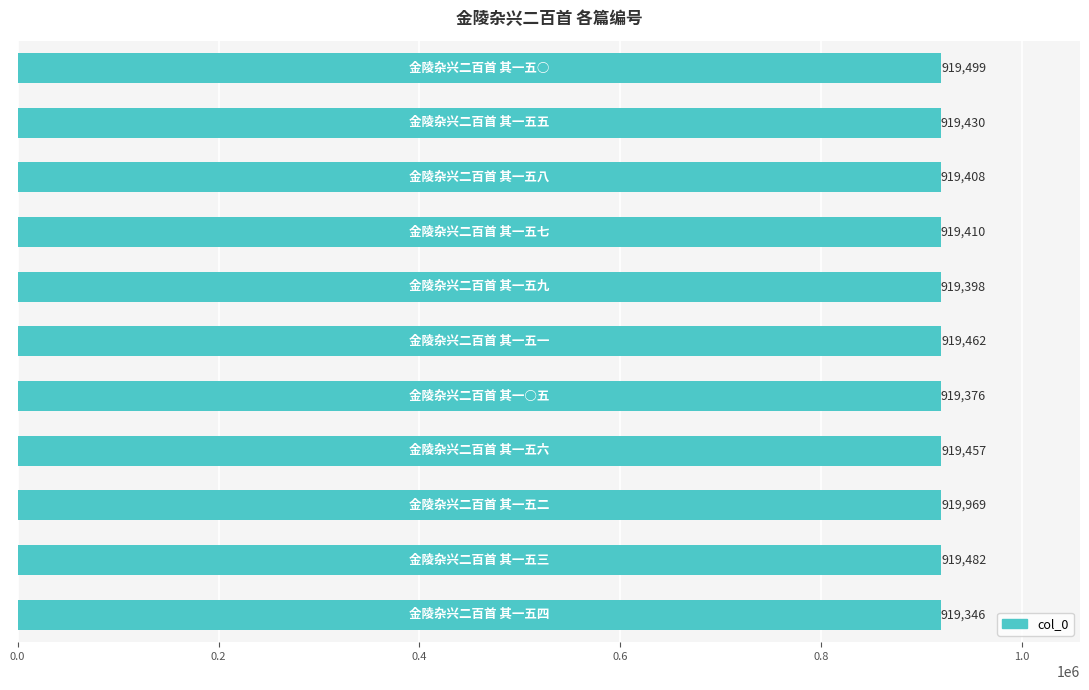

Reading top to bottom, list all the values displayed in this chart.

919499	919430	919408	919410	919398	919462	919376	919457	919969	919482	919346